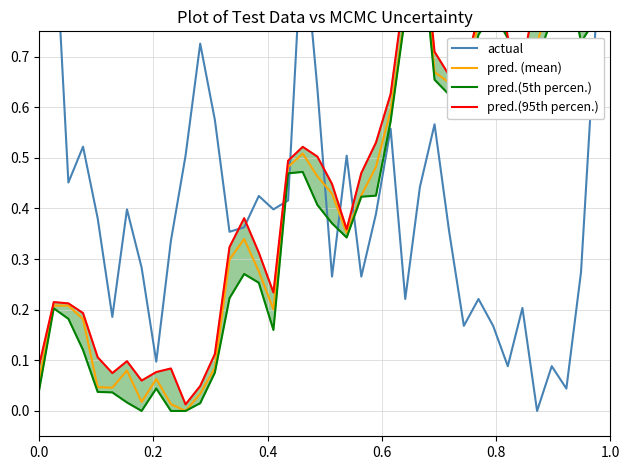

Rank the series at 0.6 from lowest to highest value.

pred.(5th percen.), pred. (mean), pred.(95th percen.), actual